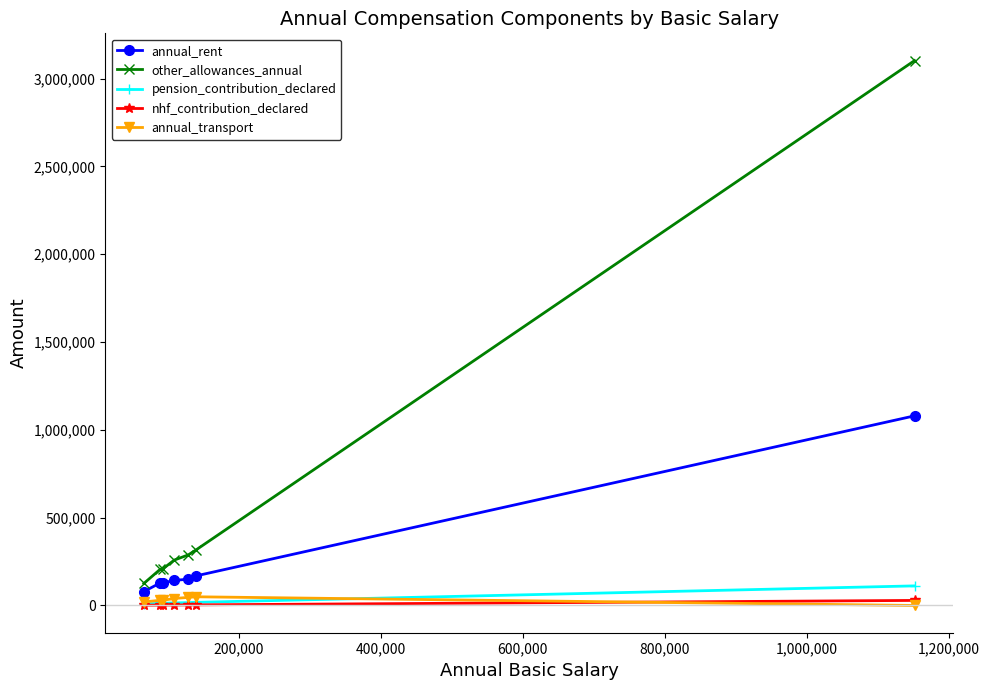

How many lines are shown in the chart?

5